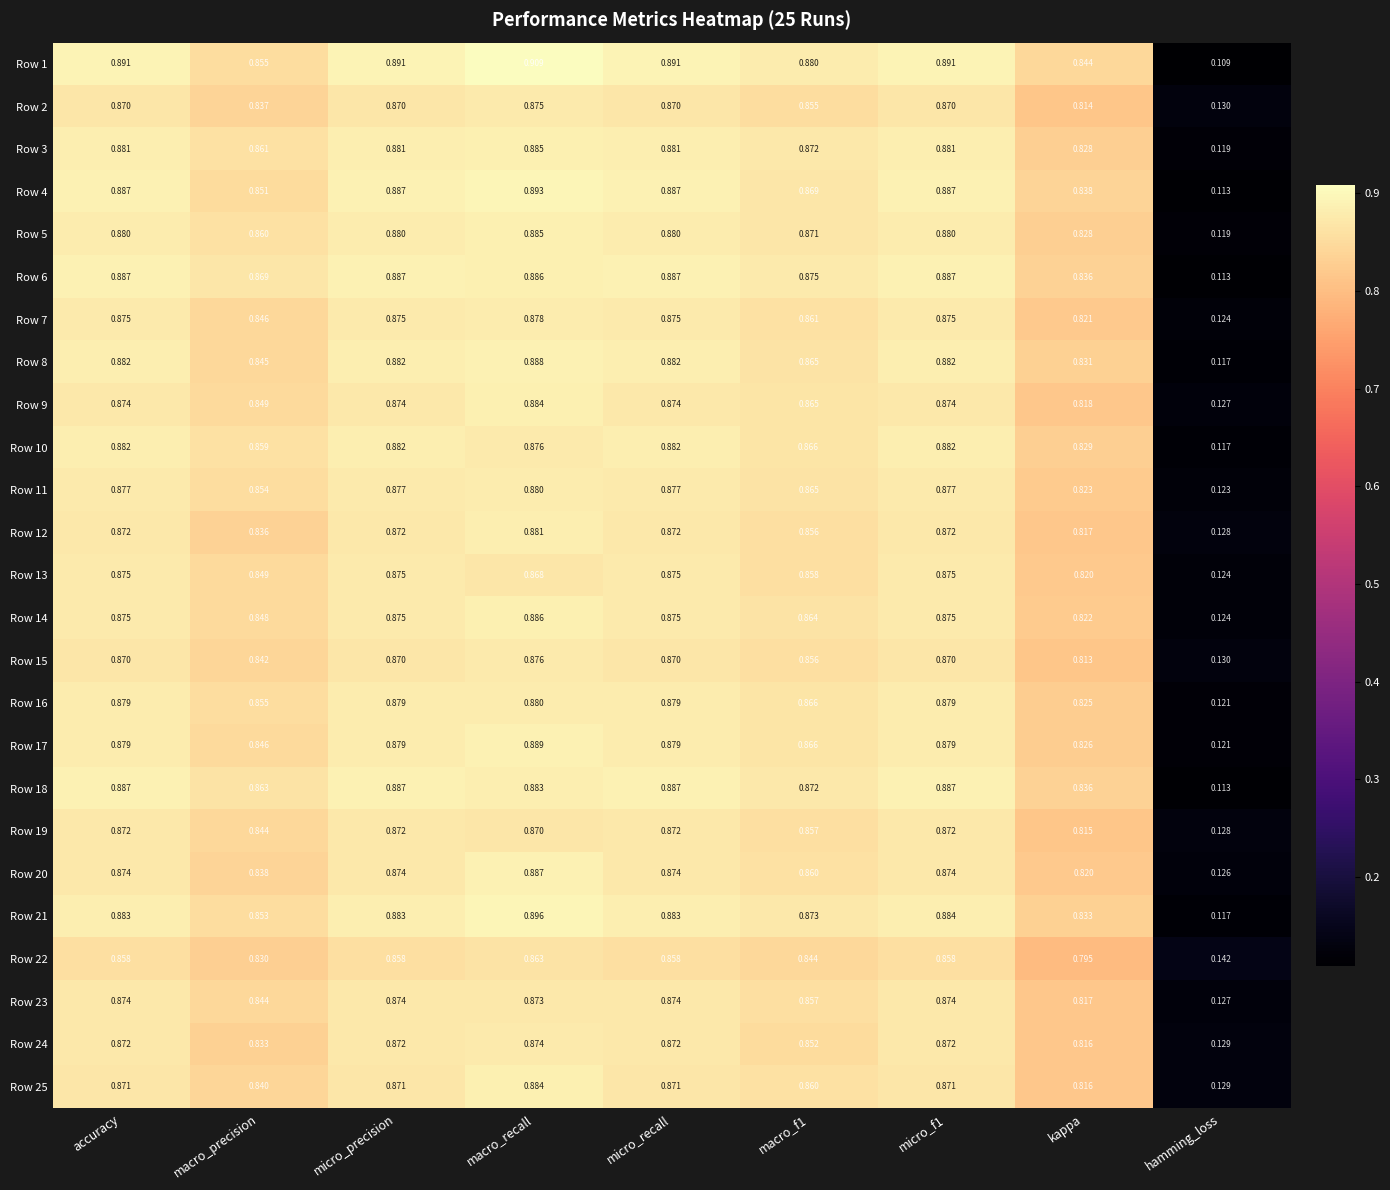

What is the total value across all series at accuracy?

21.9